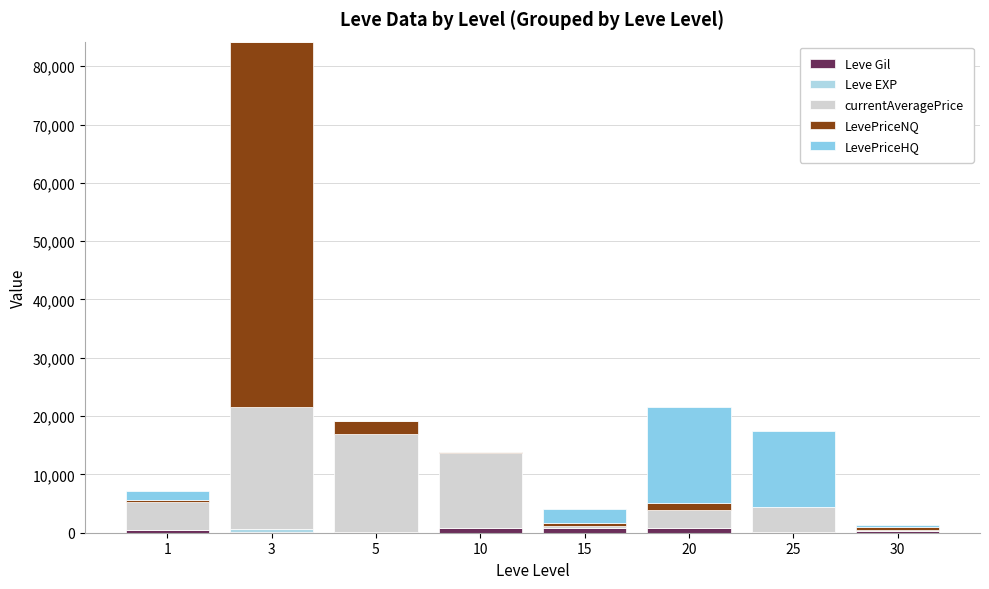

Are the bars horizontal?

No